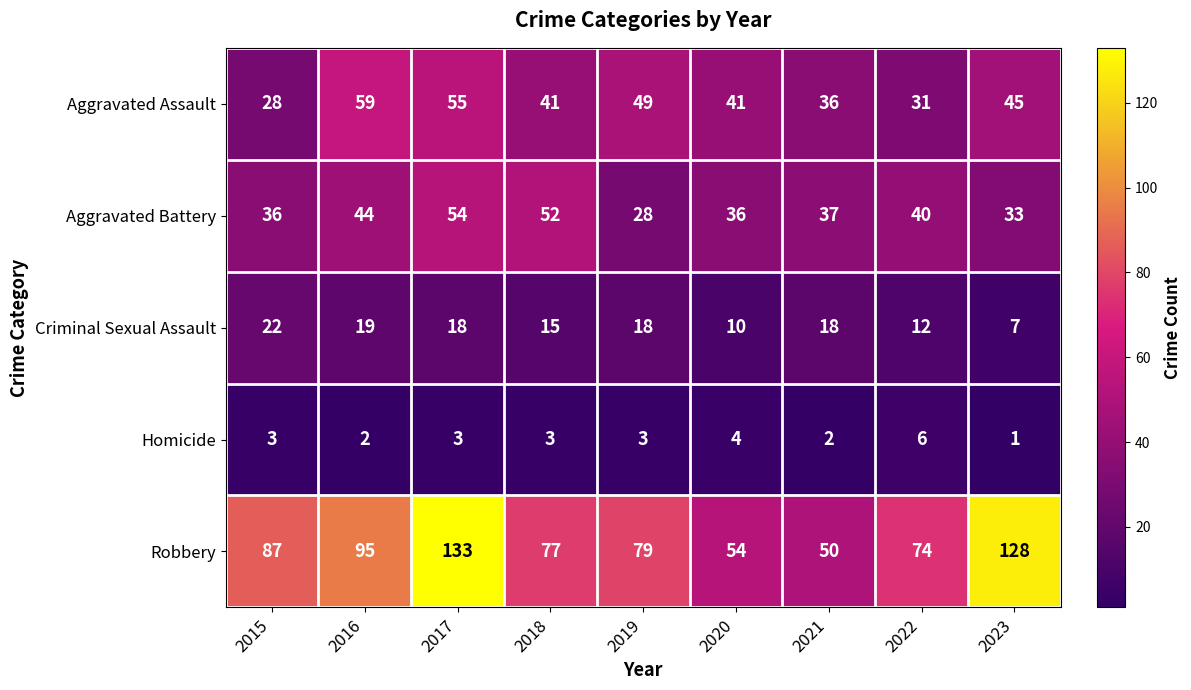

What is the minimum value for Criminal Sexual Assault?

7